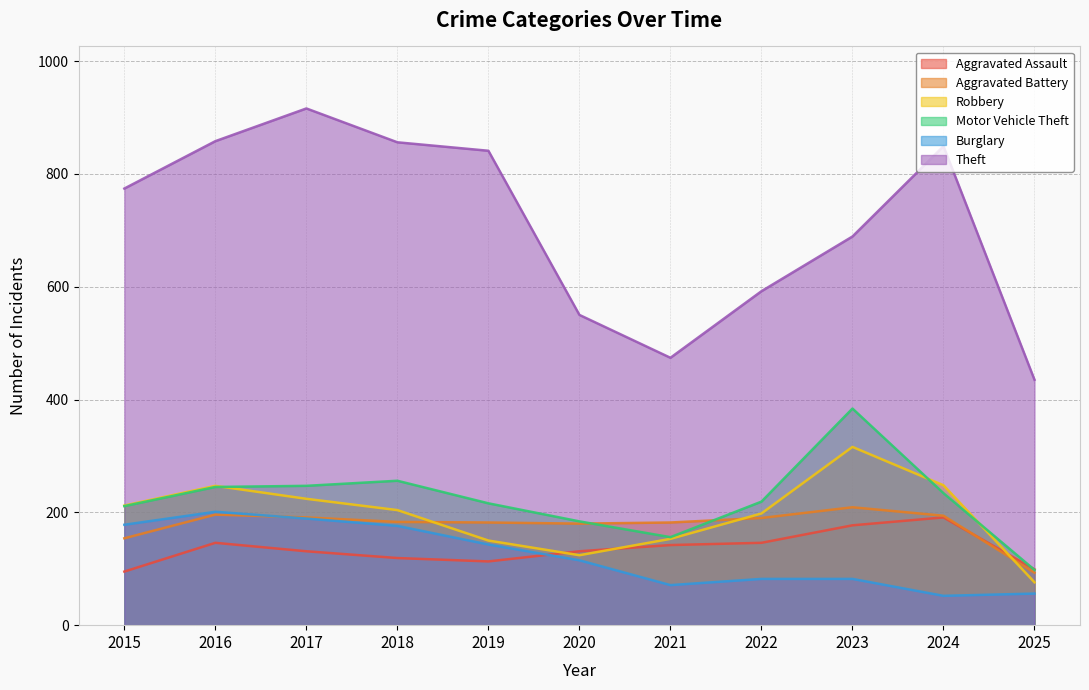

Which category has the highest value across all series?

2017